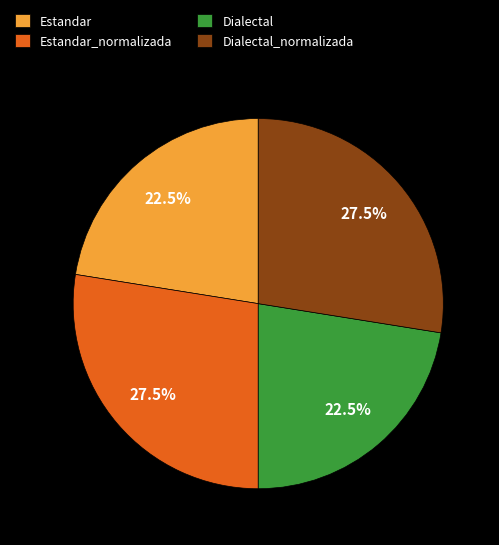

Does any single category account for the majority?

No